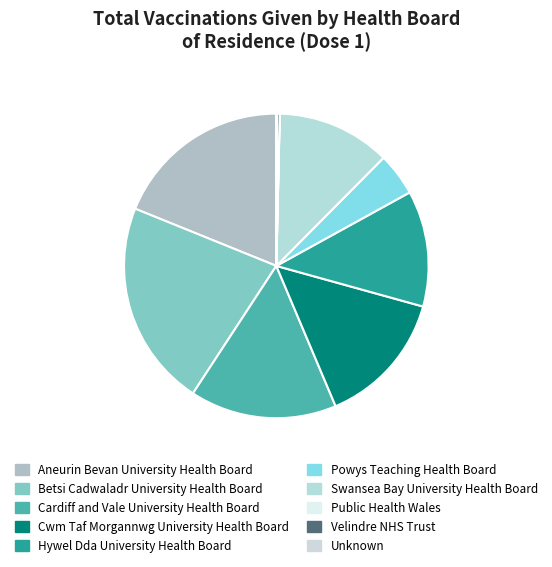

What is the ratio of the value at Cwm Taf Morgannwg University Health Board to the value at Swansea Bay University Health Board?

1.2